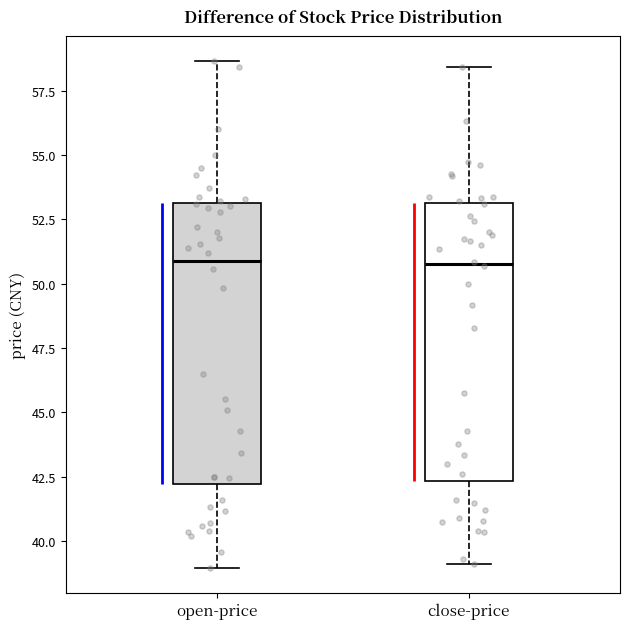

Reading left to right, read every box against the y-axis: the position of its median line, the range the box covers, and the ends of its whiskers. The values are not printed on the chart, so give them approximately, as read against the axis.

open-price: median 51.0, box 42.0 to 53.0, whiskers 39.0 to 58.5
close-price: median 51.0, box 42.5 to 53.0, whiskers 39.0 to 58.5